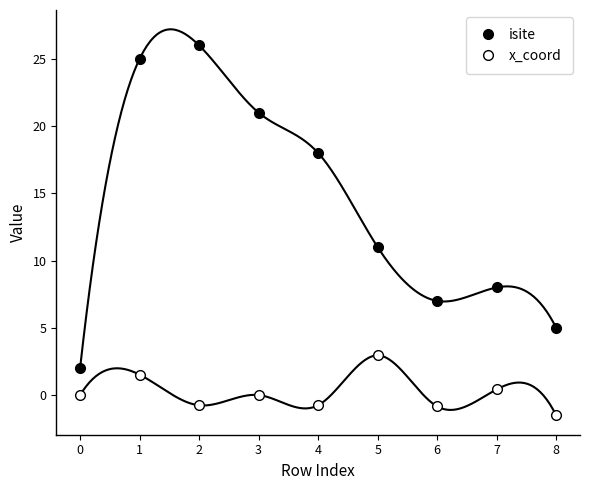

How many data points does each series have?

9